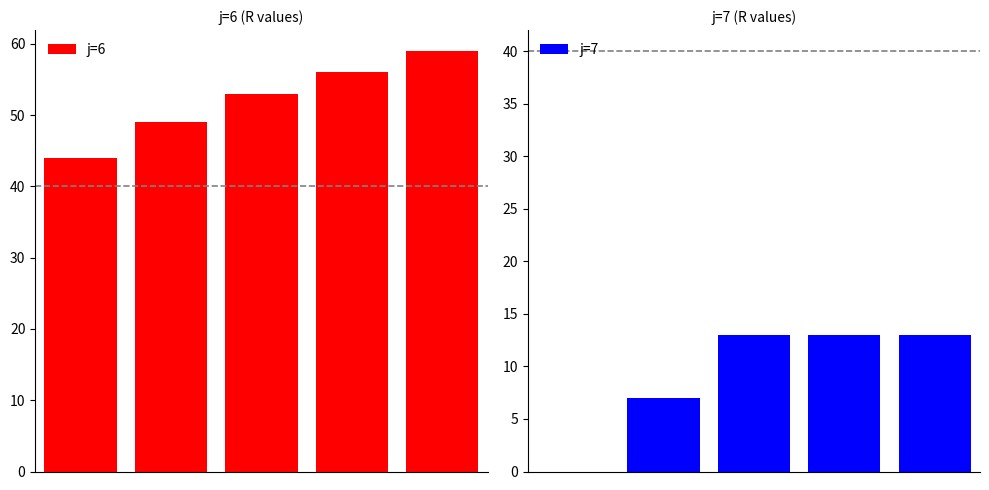

How many data points does each series have?

5